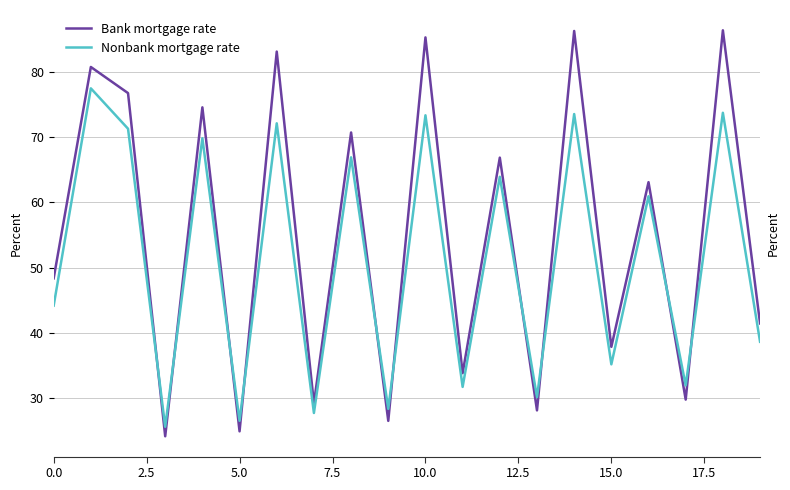

What position from the right is 11?

9